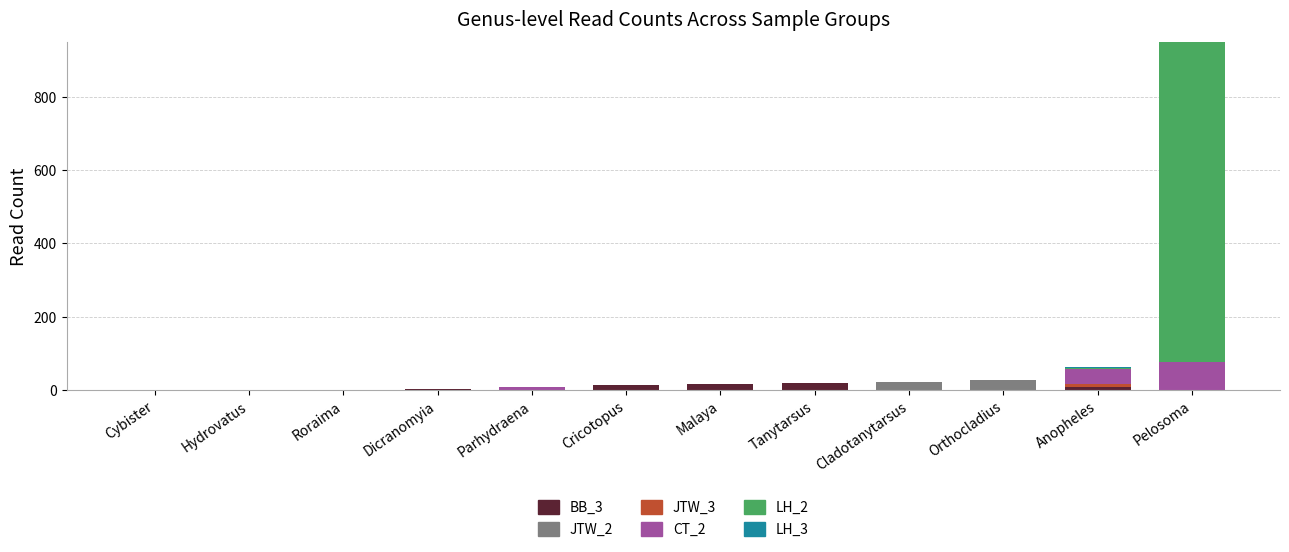

At which category is the sum across all series the highest?

Pelosoma